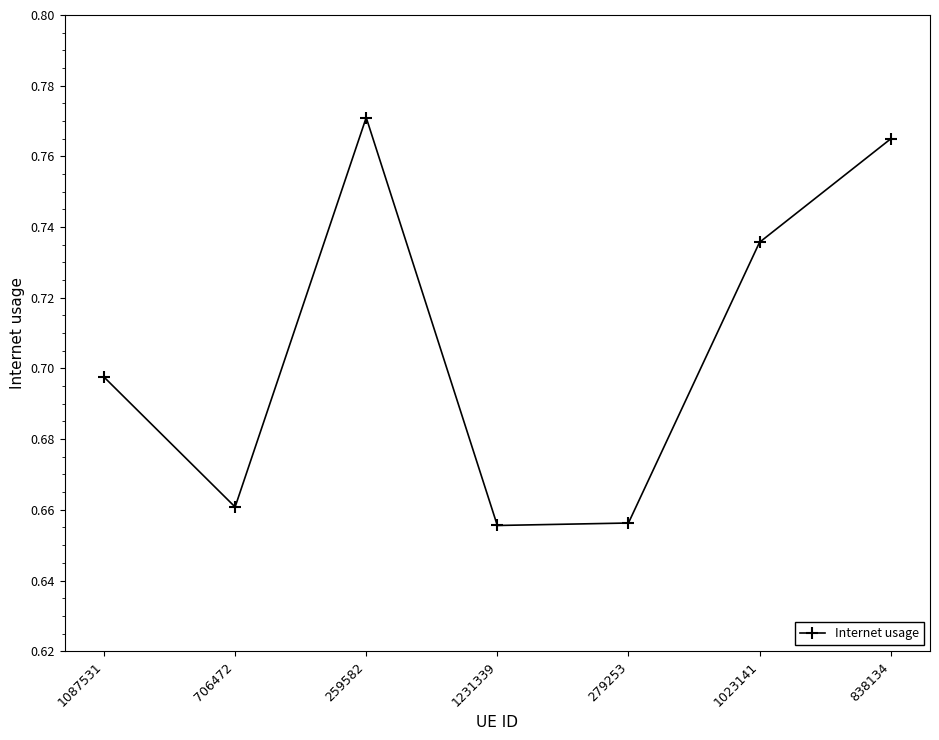

Is it true that the value at 1087531 is 0.3?

False